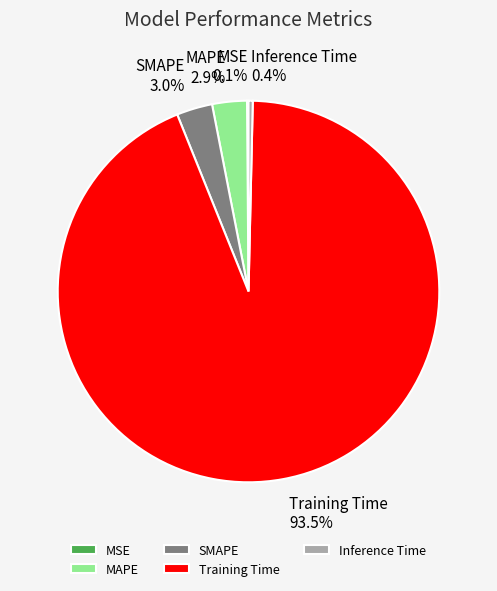

True or false: Inference Time accounts for 10% of the total.

False